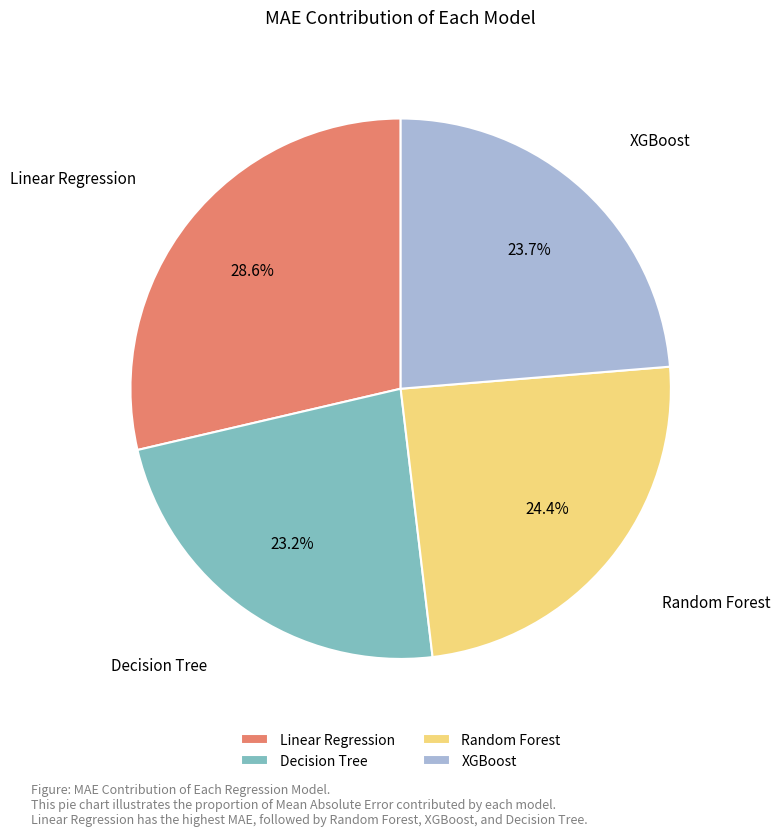

Which has a higher value, XGBoost or Linear Regression?

Linear Regression